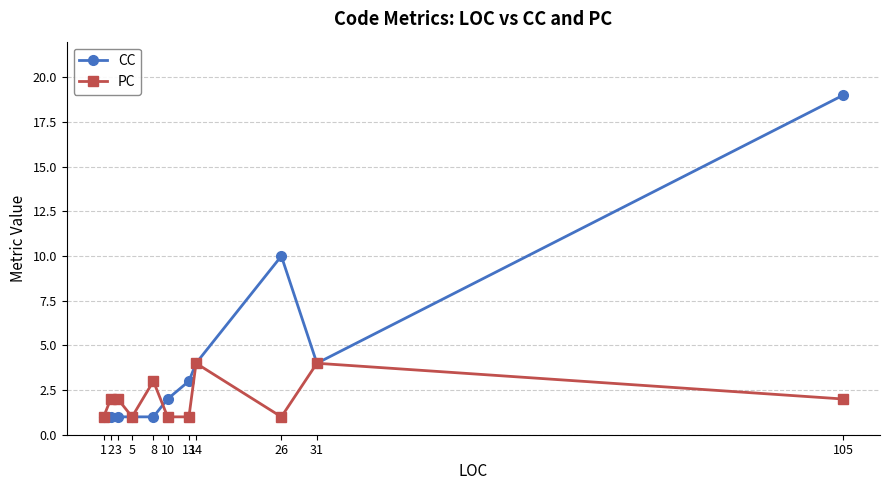

Where is the first local minimum for PC?

5